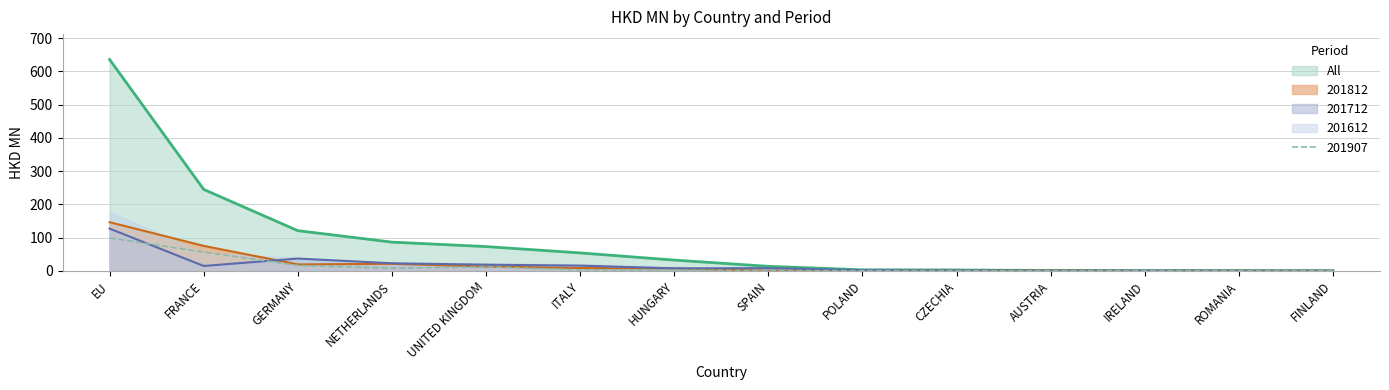

True or false: All and 201907 cross at least once.

False